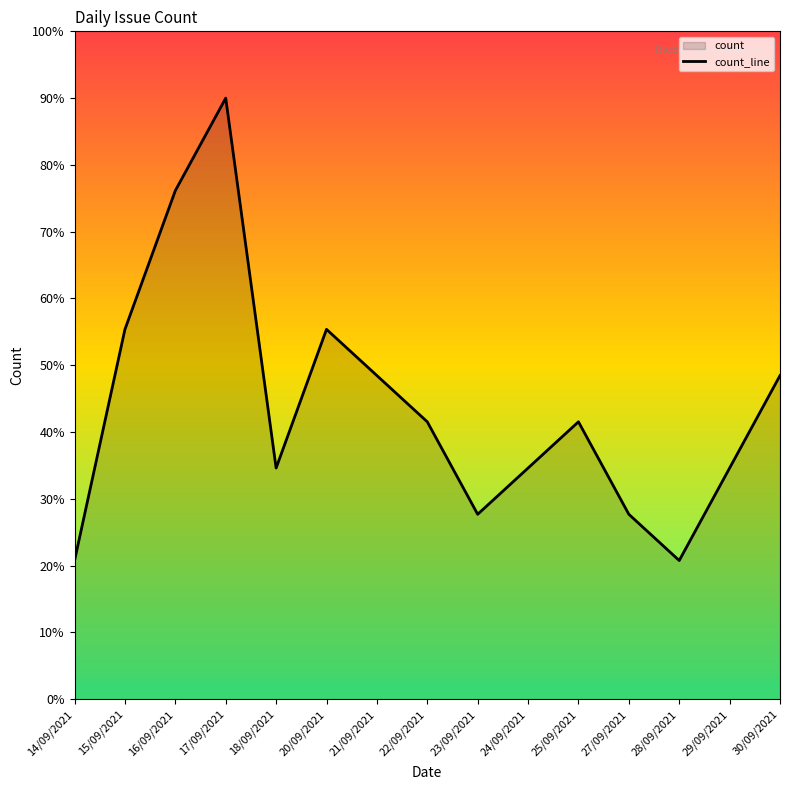

Between 15/09/2021 and 27/09/2021, which is larger?

15/09/2021